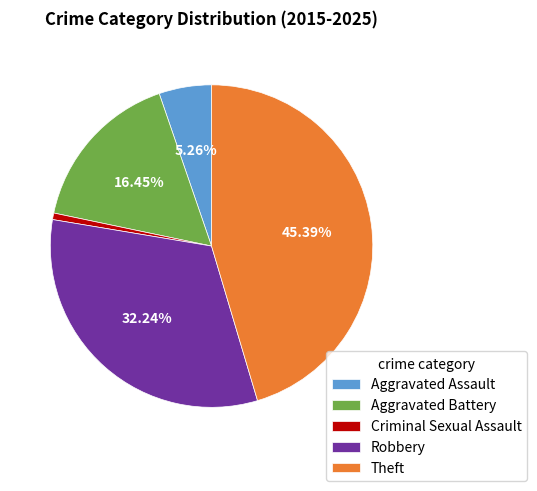

Does Criminal Sexual Assault represent more than half of the total?

No